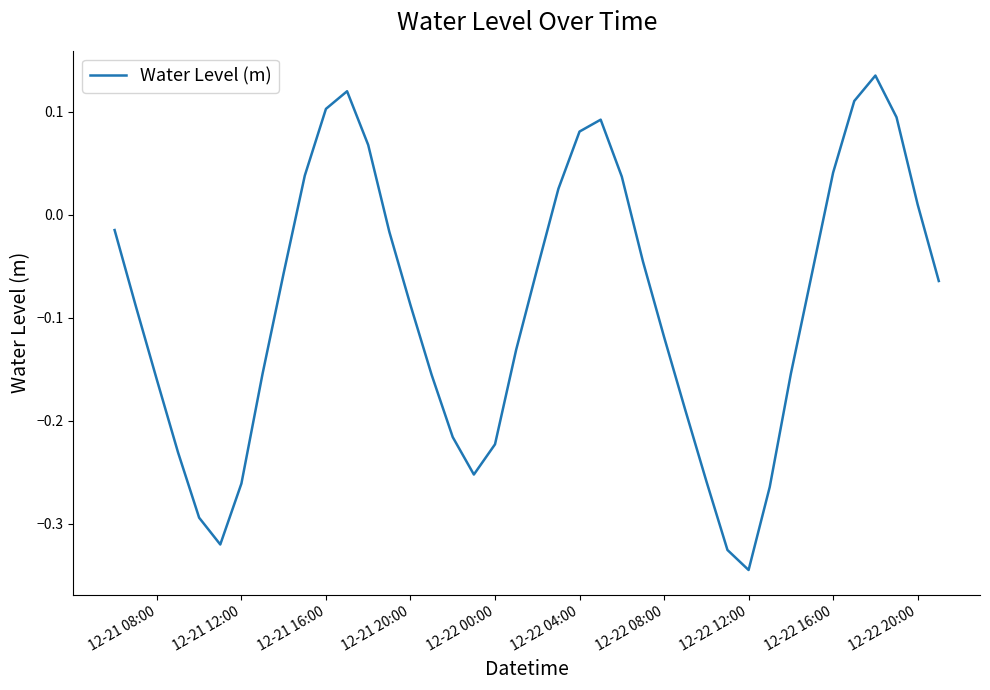

What is the difference between the maximum and minimum values?

0.5